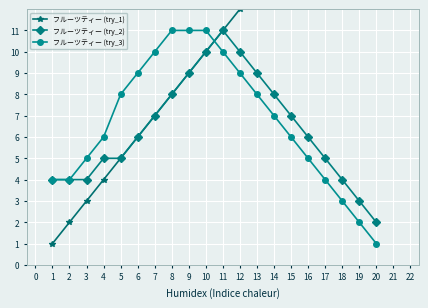

The フルーツティー (try_3) series shows 1 at 15. True or false?

False